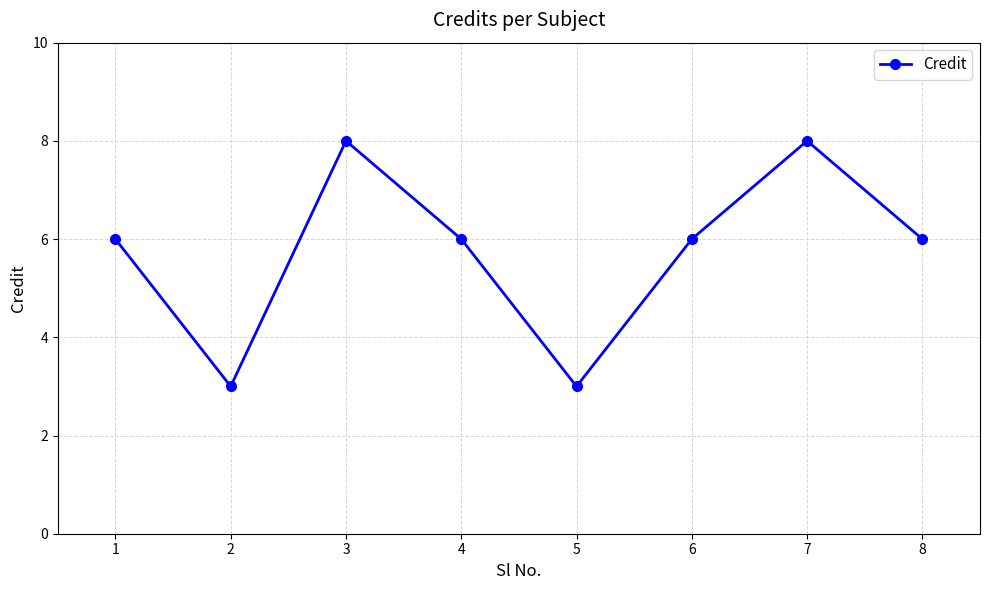

Reading left to right, extract all data points from this chart.

6	3	8	6	3	6	8	6